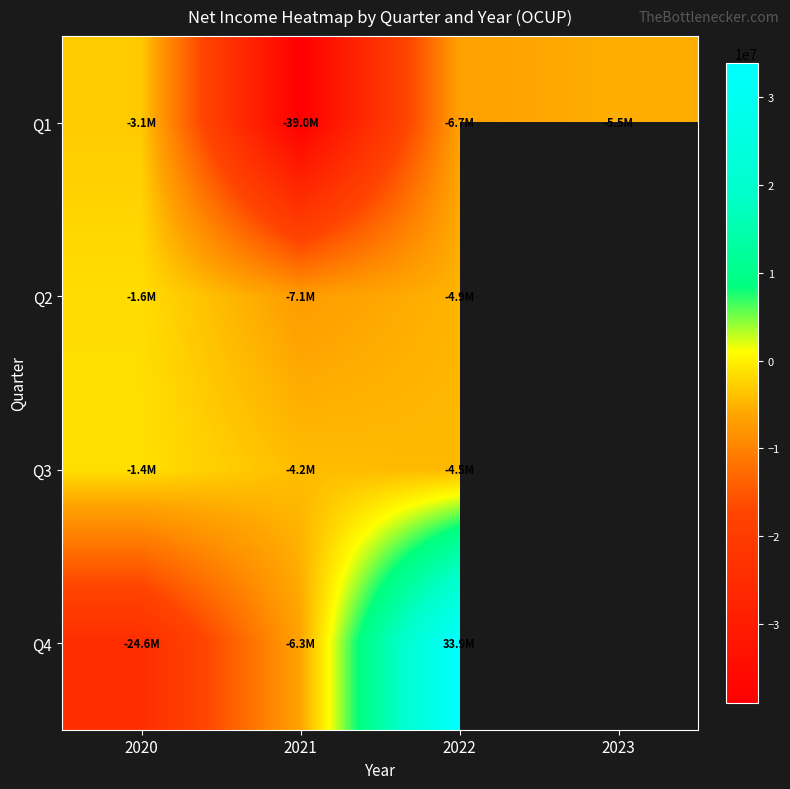

Rank the series at 2021 from highest to lowest value.

Q3, Q4, Q2, Q1